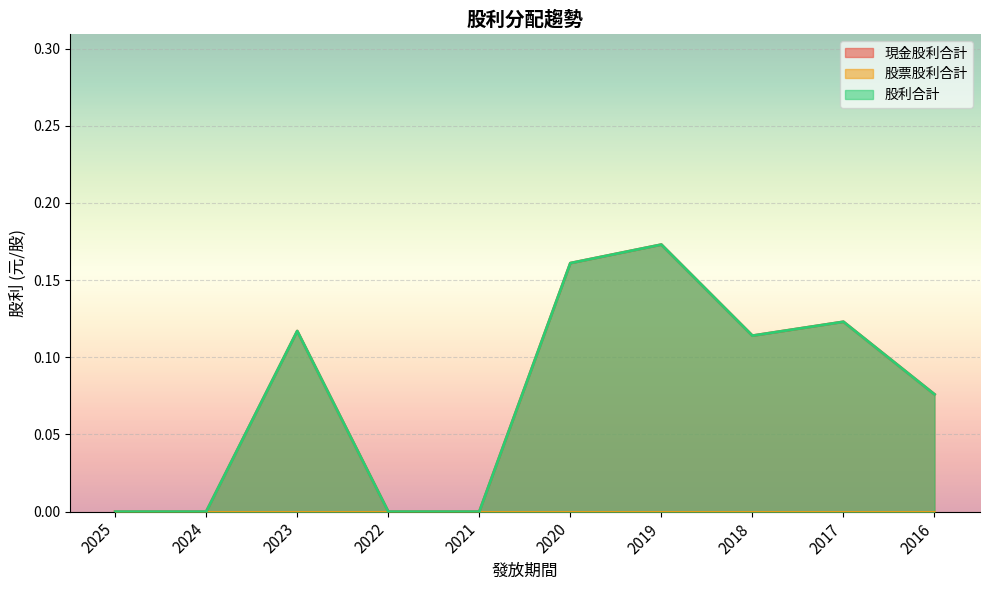

At which label is 現金股利合計 closest to 0?

2025